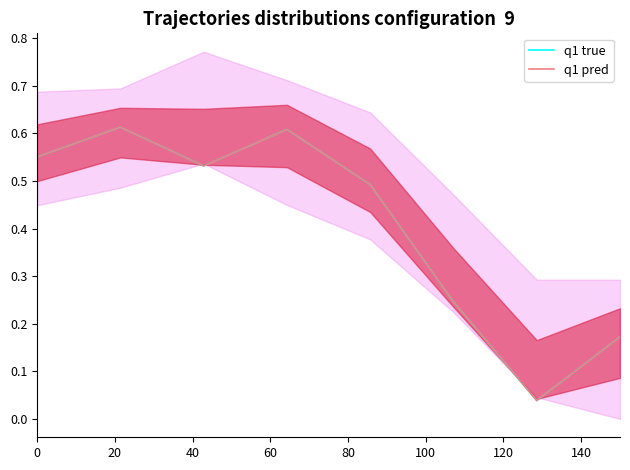

How many interior local valleys does the q1 true series have?

2